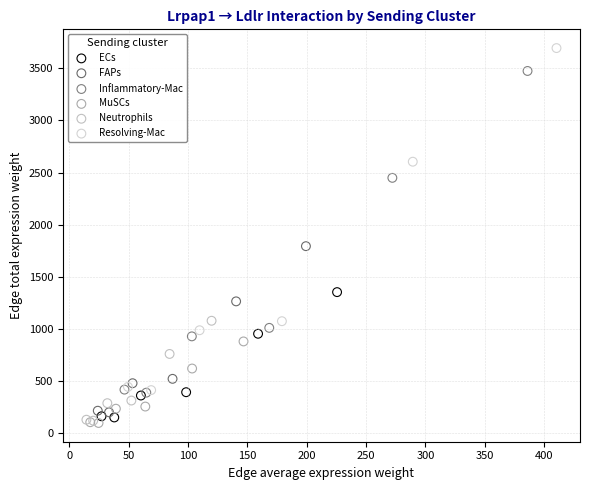

Which series has the widest spread of Y values?

Resolving-Mac